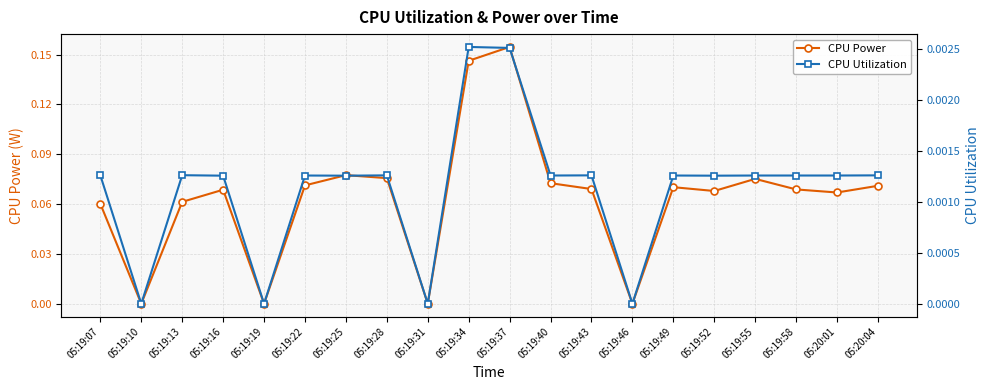

What position from the right is 05:19:25?

14